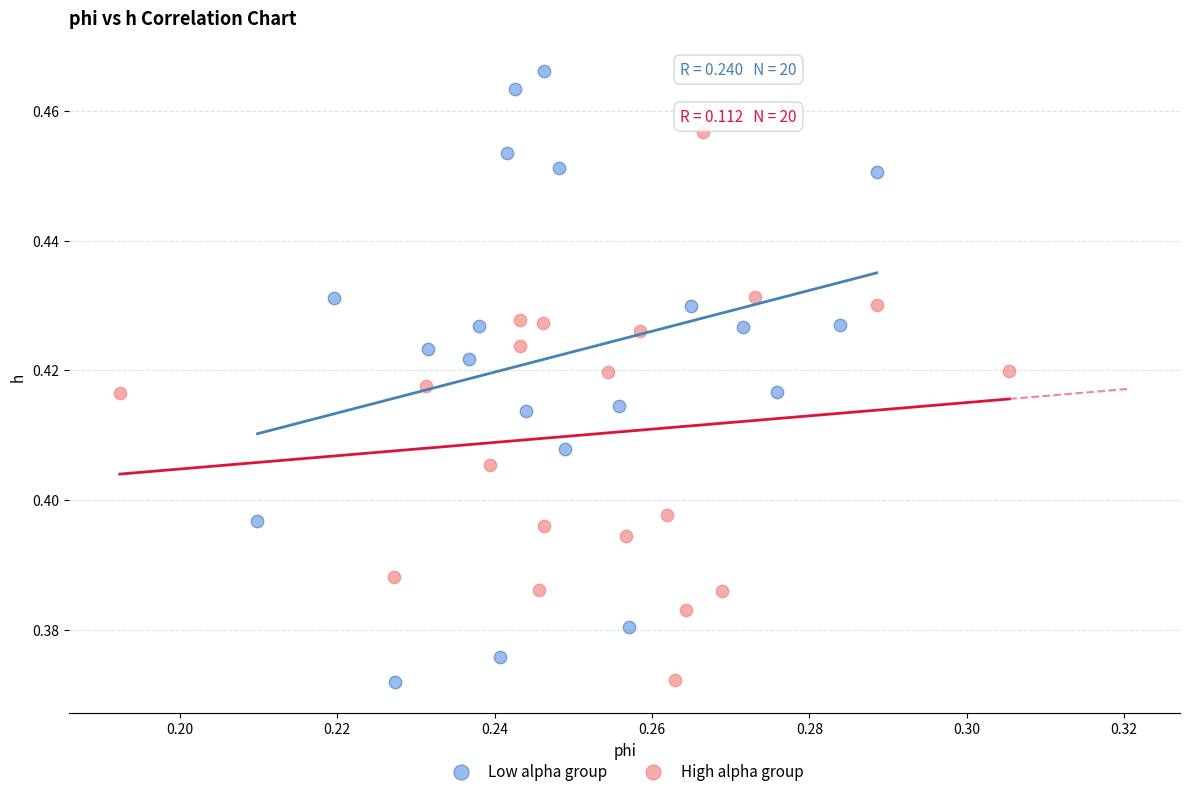

Which series has the largest Y range (max minus min)?

Low alpha group